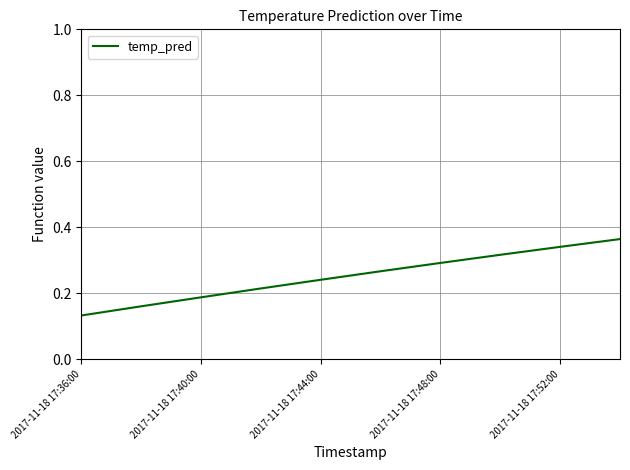

Reading left to right, what are all the values shown in this chart?

0.1	0.2	0.2	0.2	0.2	0.3	0.3	0.3	0.3	0.4